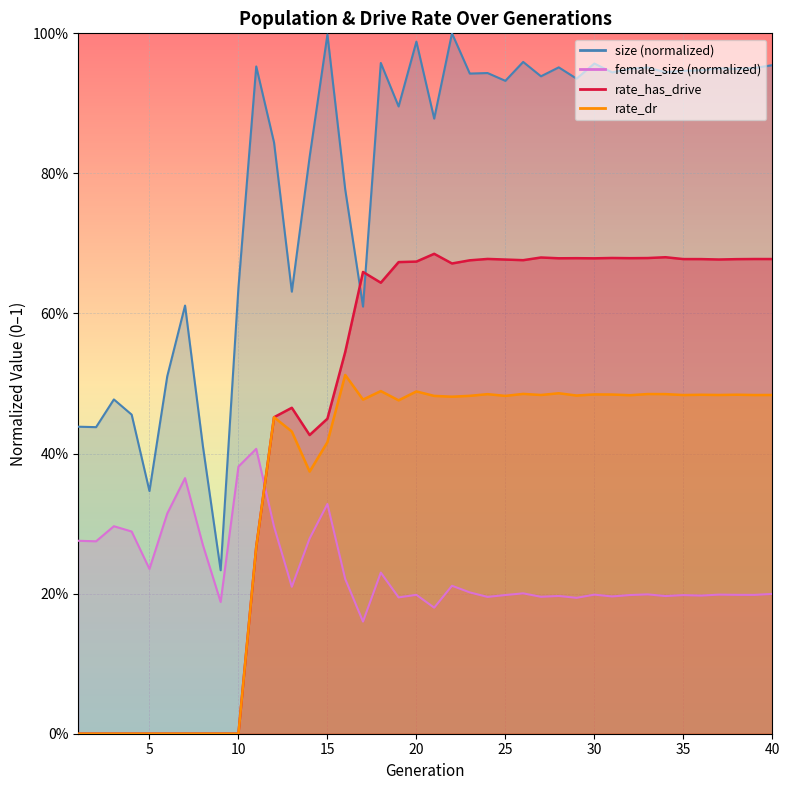

What is the sum of all rate_has_drive values?

18.8